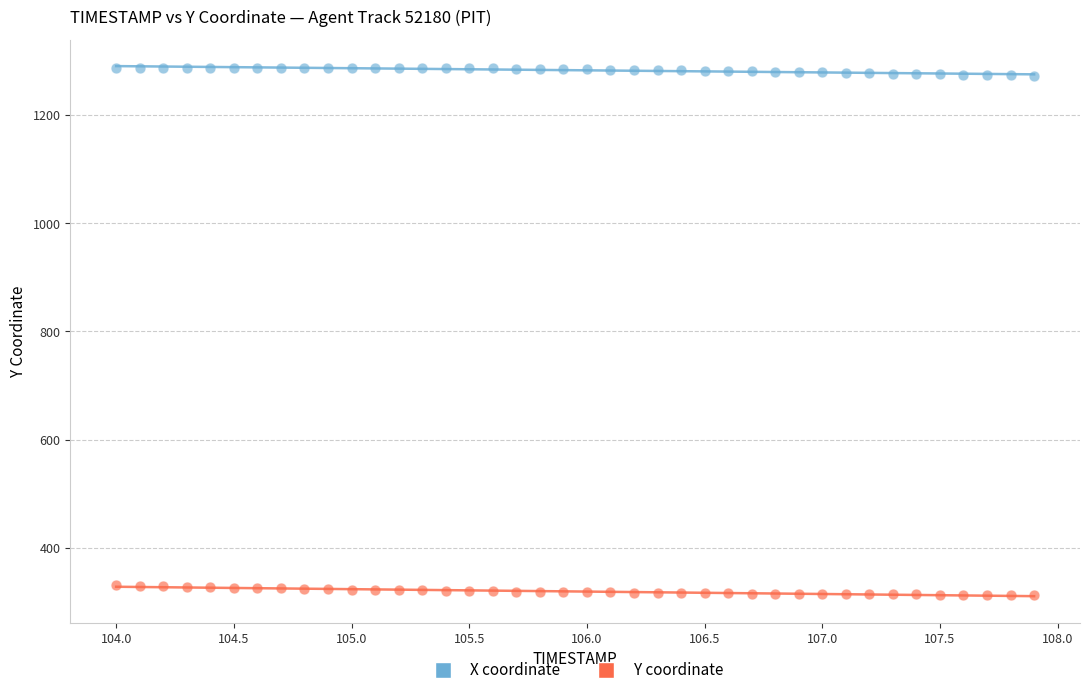

Which series reaches the minimum Y coordinate?

Y coordinate